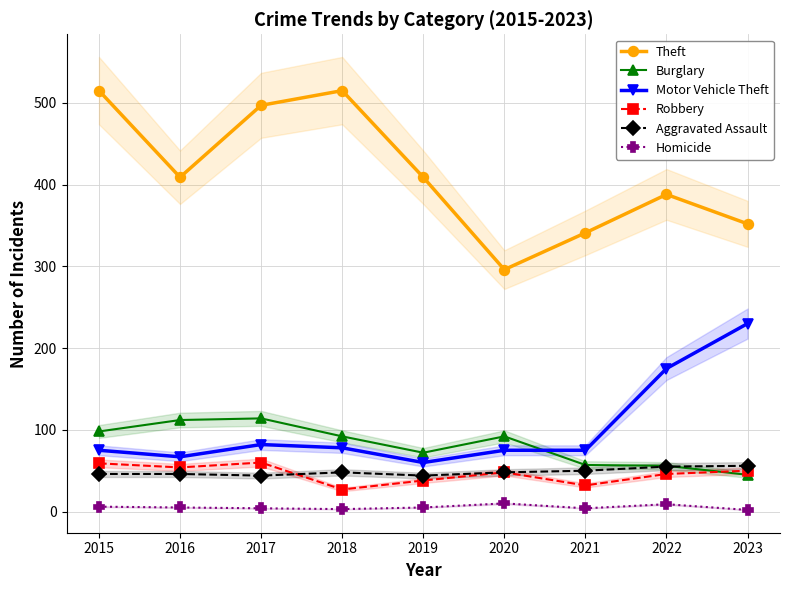

What is the value of the Theft point at the 1st from the left?

515